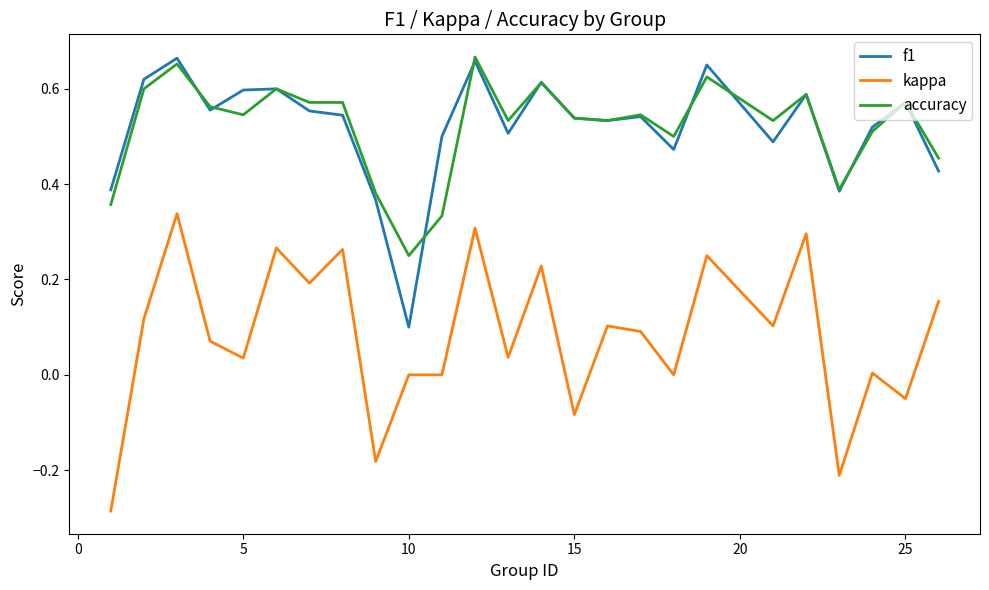

True or false: f1 and kappa intersect in this chart.

False